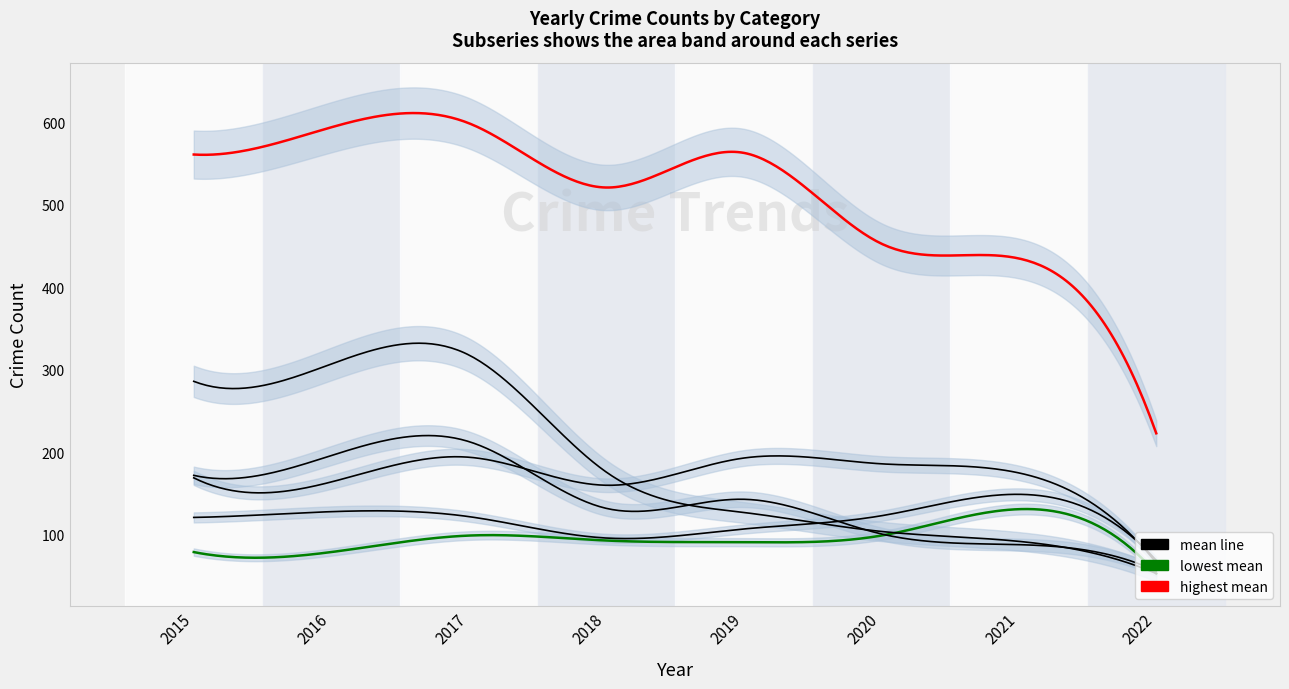

What is the highest value of the Burglary series?

318